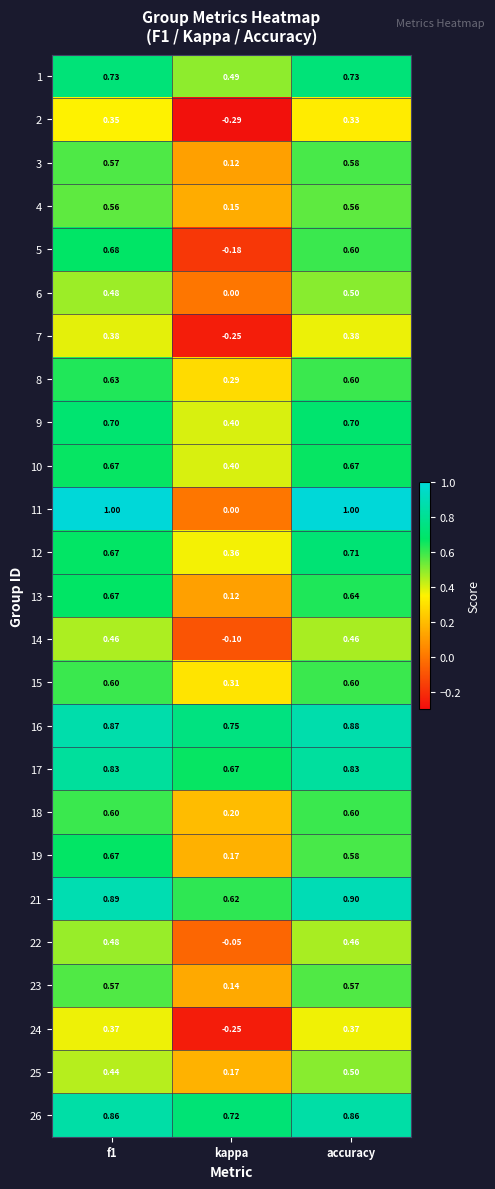

At which label does 1 reach its minimum?

kappa